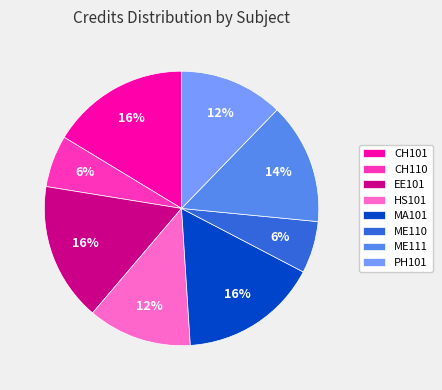

Does any single category account for the majority?

No